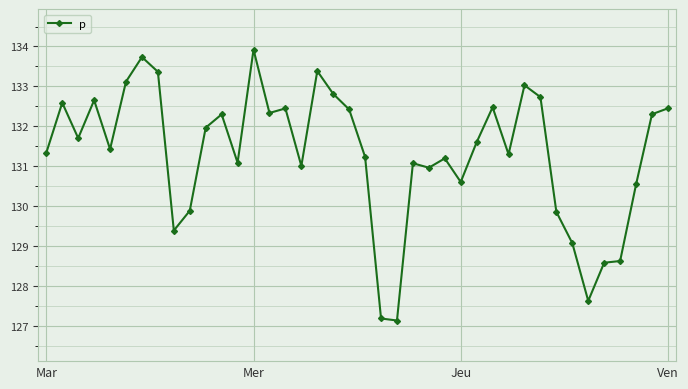

What is the smallest value displayed?

127.1